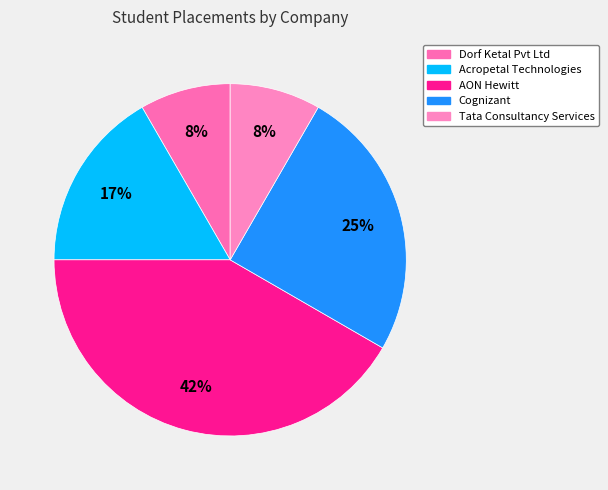

The Cognizant slice represents 31% of the pie. True or false?

False